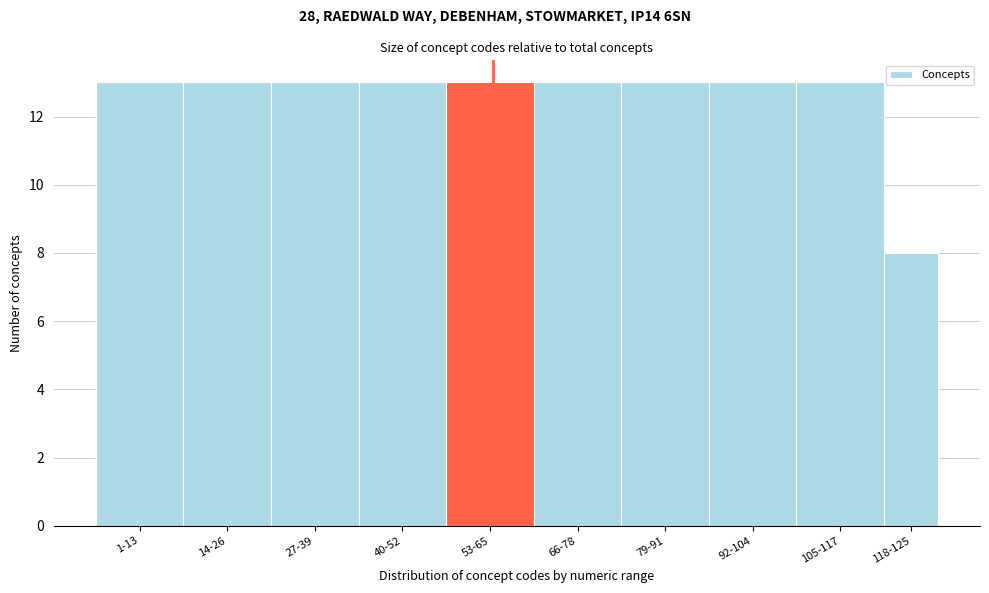

Reading right to left, transcribe all the data shown in this chart.

118-125=8	105-117=13	92-104=13	79-91=13	66-78=13	53-65=13	40-52=13	27-39=13	14-26=13	1-13=13